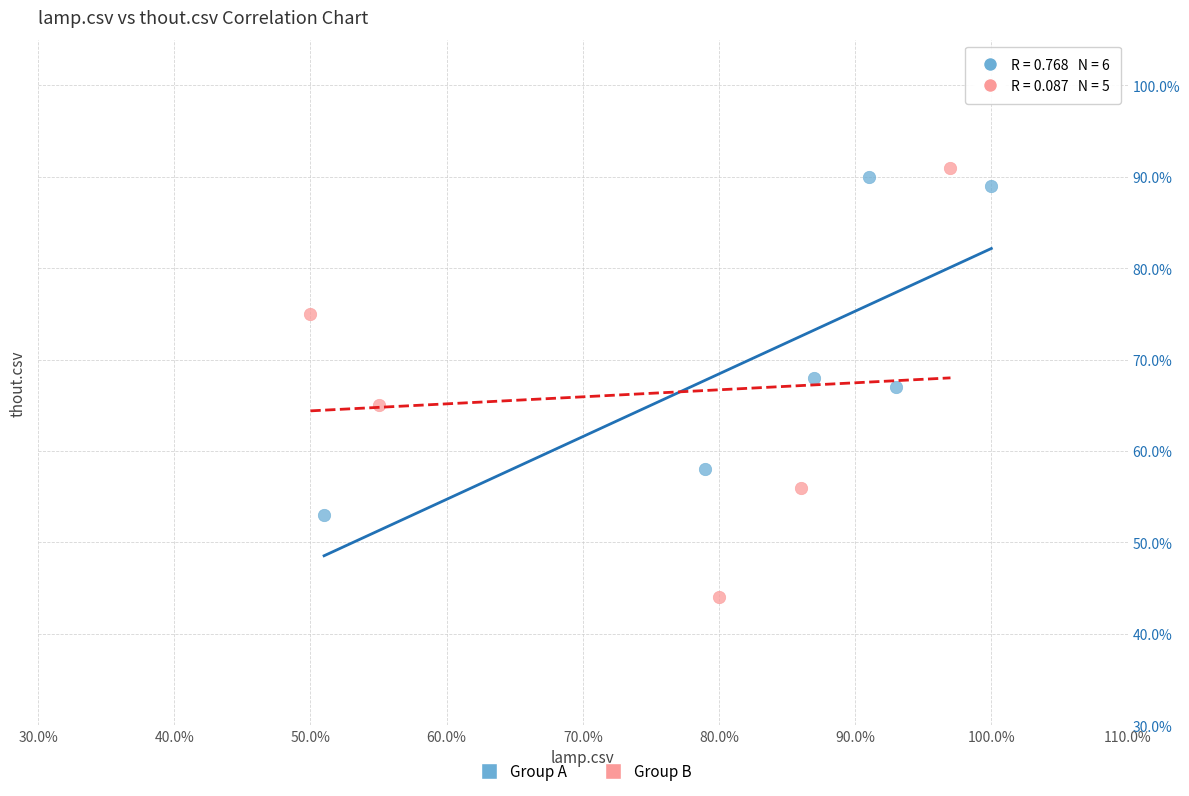

What are all the series names shown in the legend?

Group A, Group B